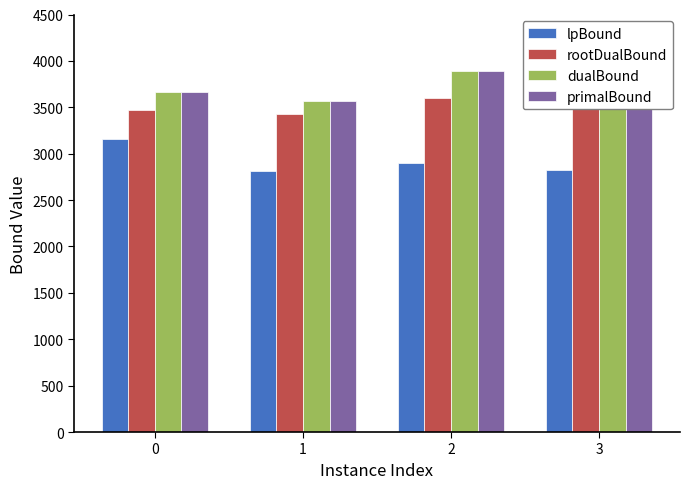

What is the average value of the rootDualBound series?

3511.0